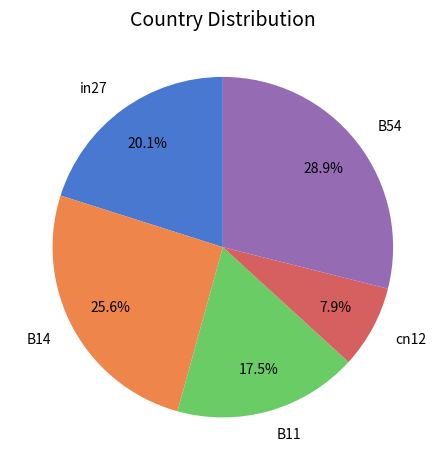

To the nearest percent, what portion does B54 represent?

29%